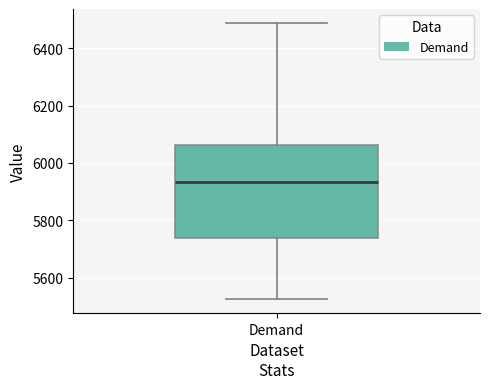

Transcribe this box plot: give where the median line is, the range the box spans, and where the two whiskers end, as read against the y-axis. The values are not printed on the chart, so give them approximately, as read against the axis.

median 5940, box 5740 to 6060, whiskers 5520 to 6480